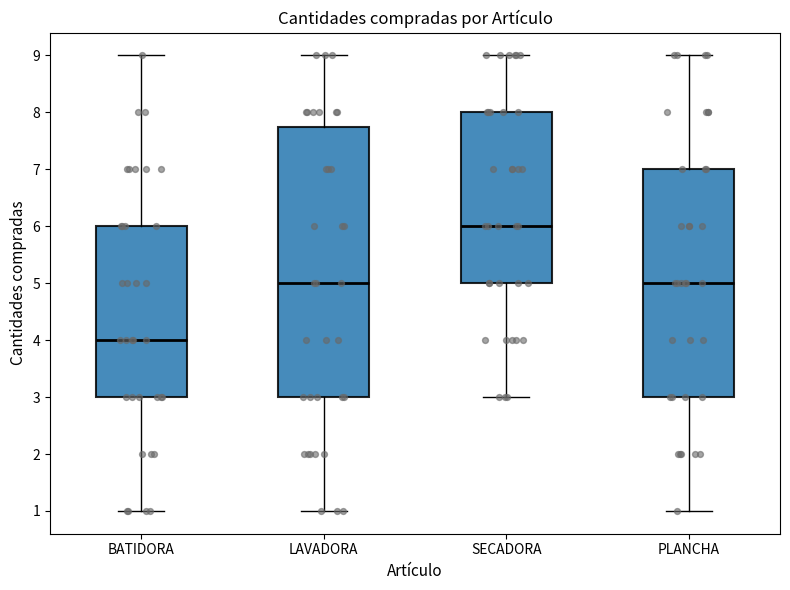

Reading left to right, read every box against the y-axis: the position of its median line, the range the box covers, and the ends of its whiskers. The values are not printed on the chart, so give them approximately, as read against the axis.

BATIDORA: median 4.0, box 3.0 to 6.0, whiskers 1.0 to 9.0
LAVADORA: median 5.0, box 3.0 to 7.8, whiskers 1.0 to 9.0
SECADORA: median 6.0, box 5.0 to 8.0, whiskers 3.0 to 9.0
PLANCHA: median 5.0, box 3.0 to 7.0, whiskers 1.0 to 9.0